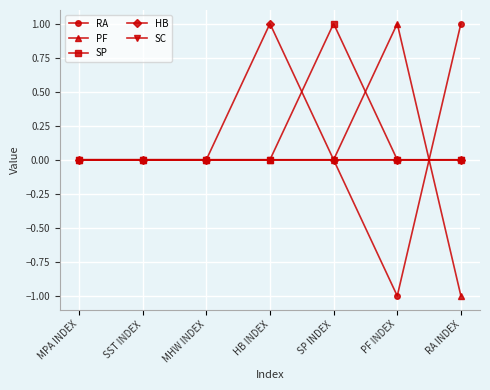

Count the HB values in the range 0 to 1.

7